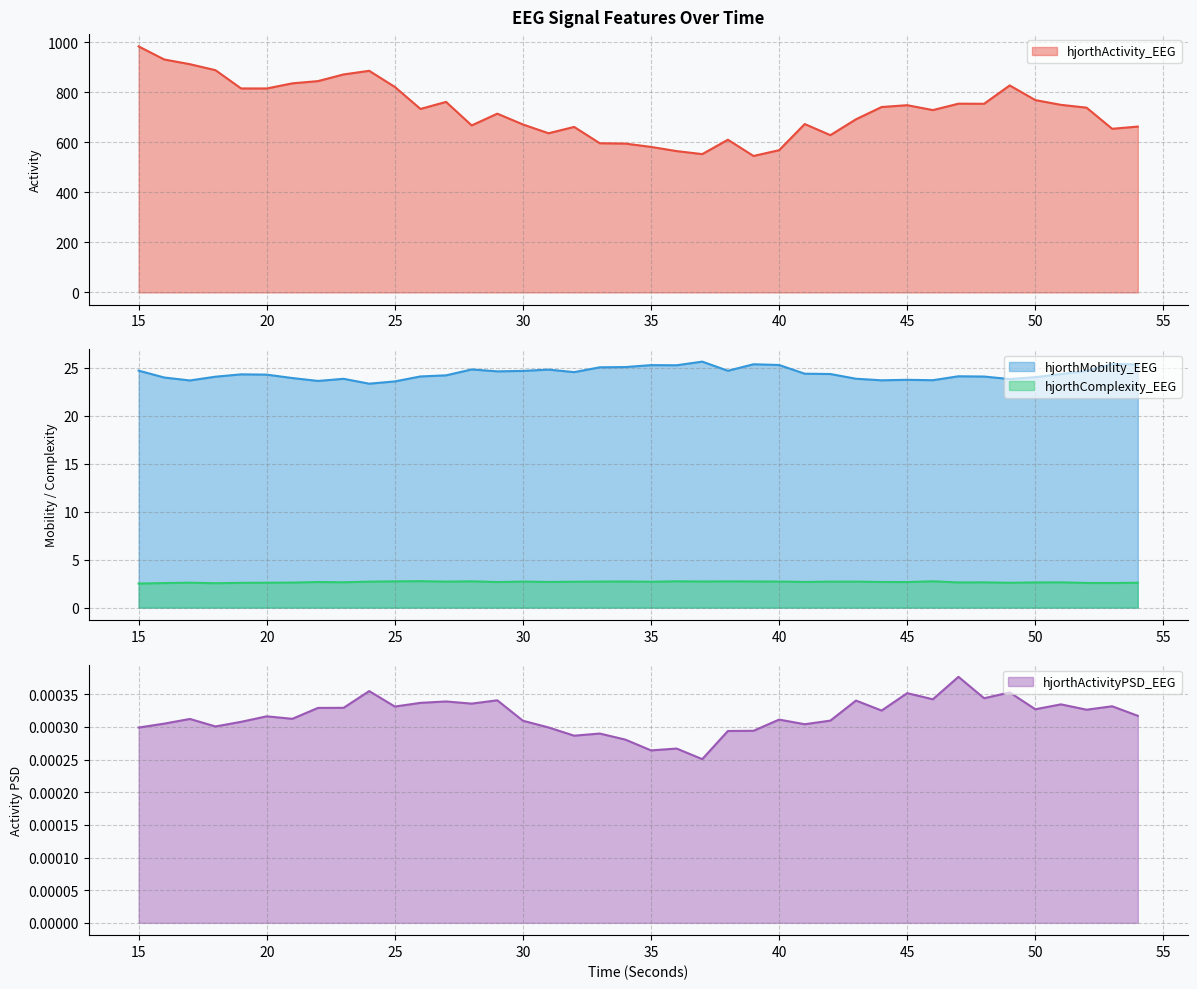

How many values in the hjorthActivity_EEG series are below 739?

20